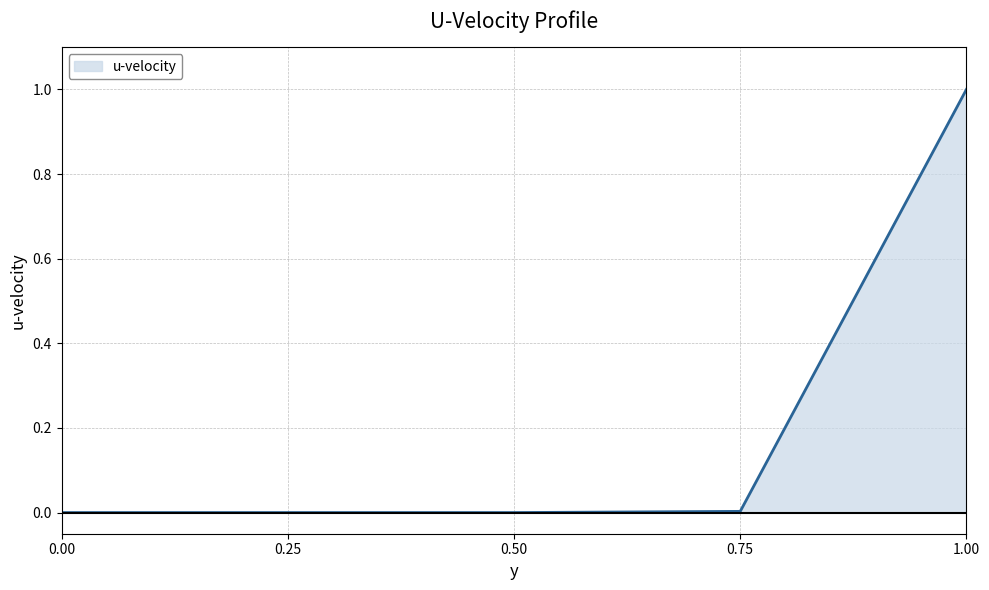

What position from the right is 0.25?

4